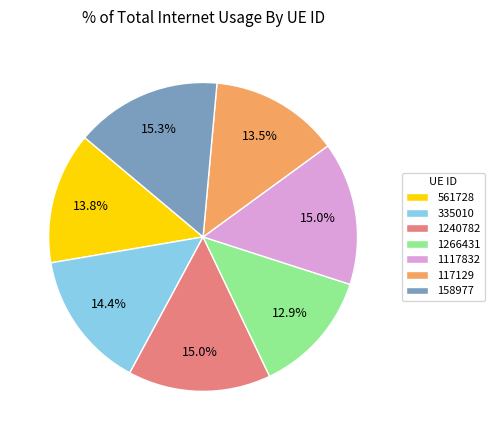

Approximately how many times larger is the value at 1240782 compared to 561728?

1.1